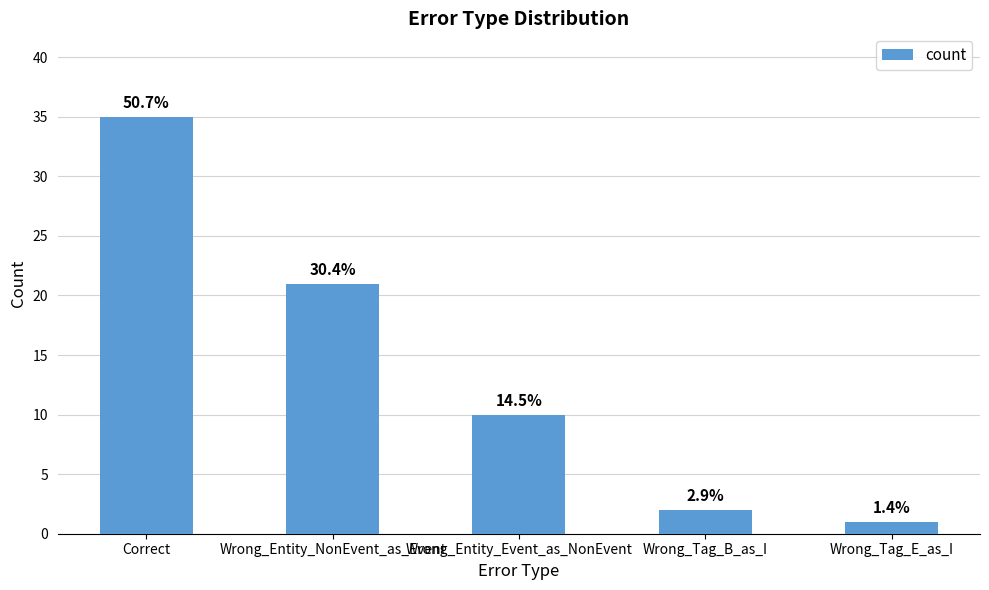

Does the chart contain stacked bars?

No